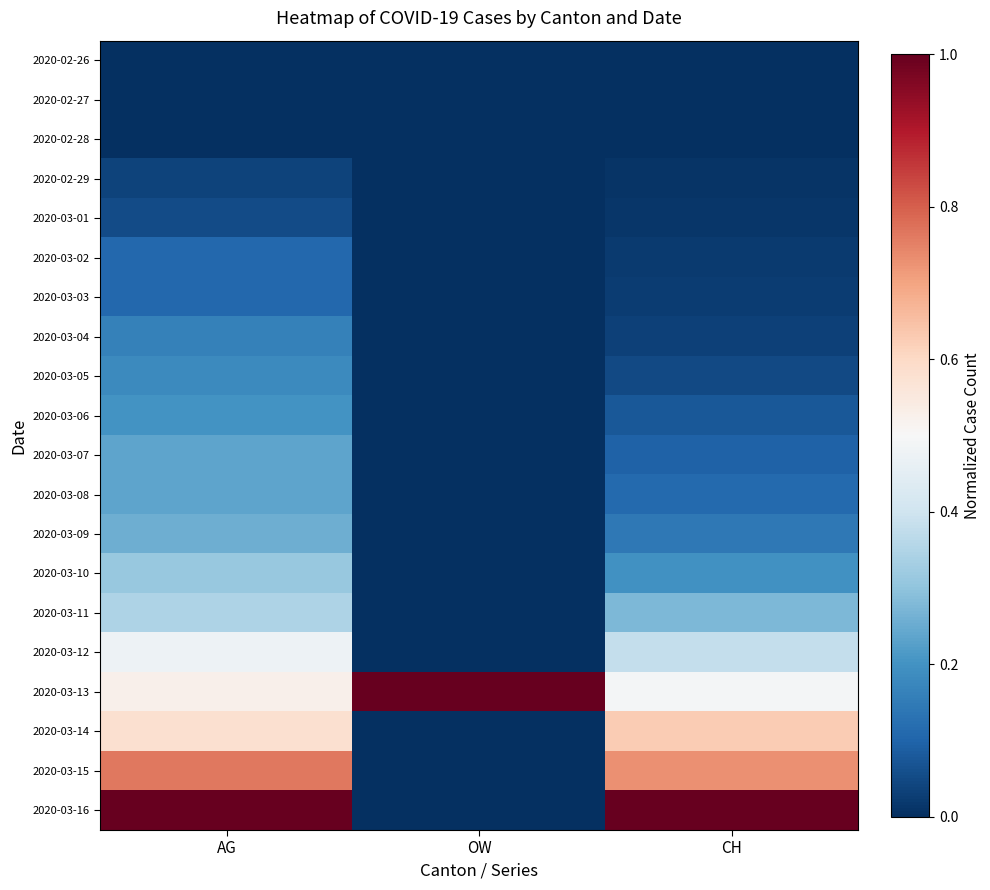

What is the difference between the highest and lowest values at CH?

1.0